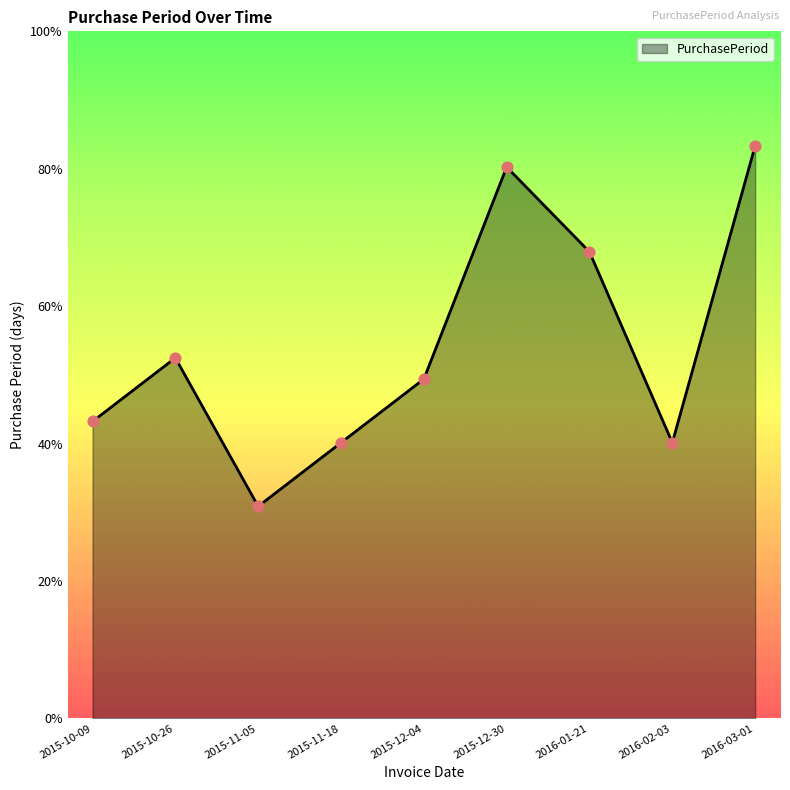

Which has a higher value, 2015-12-30 or 2015-10-26?

2015-12-30